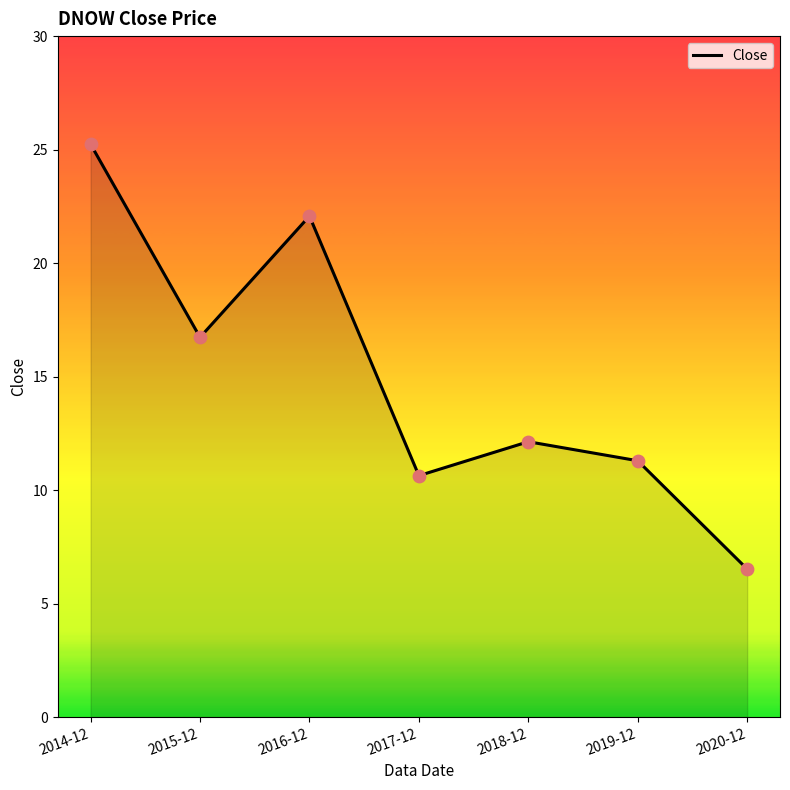

Approximately how many times larger is the value at 2019-12 compared to 2015-12?

0.7